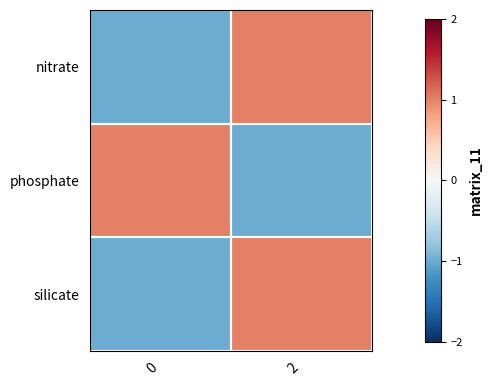

What is the difference between the highest and lowest values at 2?

2